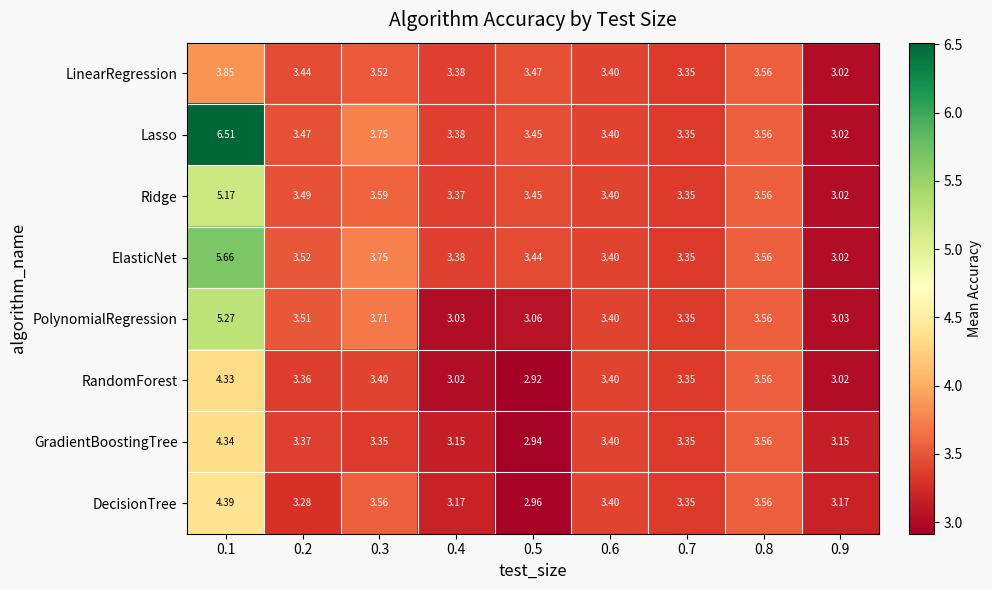

Which series has the largest total across all categories?

Lasso